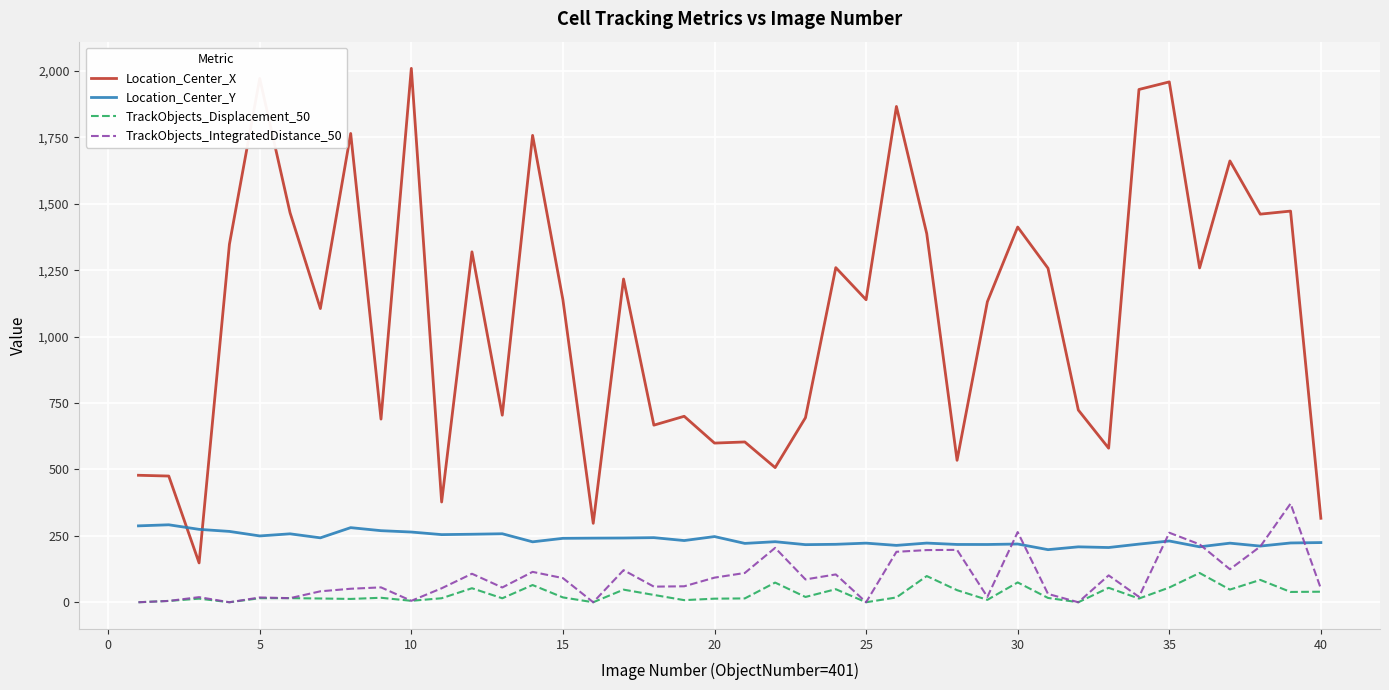

True or false: Location_Center_X and TrackObjects_Displacement_50 cross at least once.

False